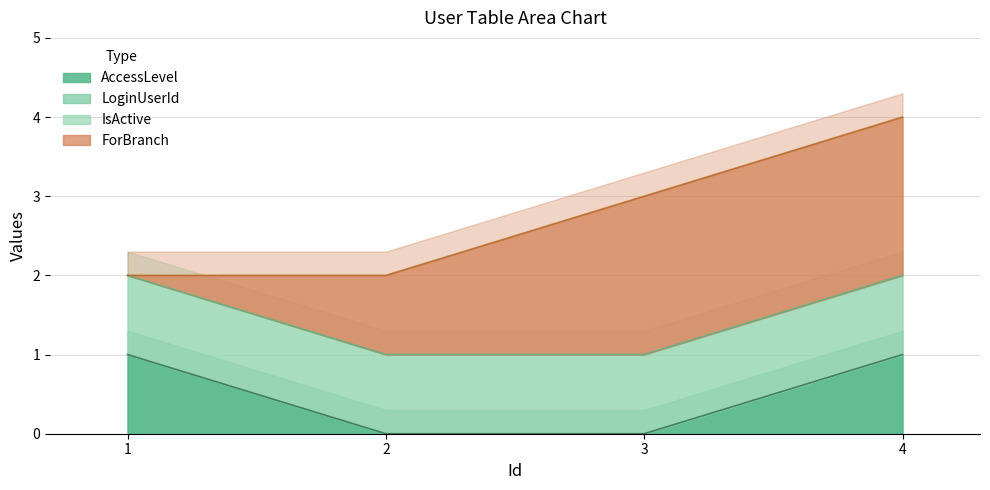

Is the value of IsActive at 1 greater than the value of AccessLevel at 3?

Yes